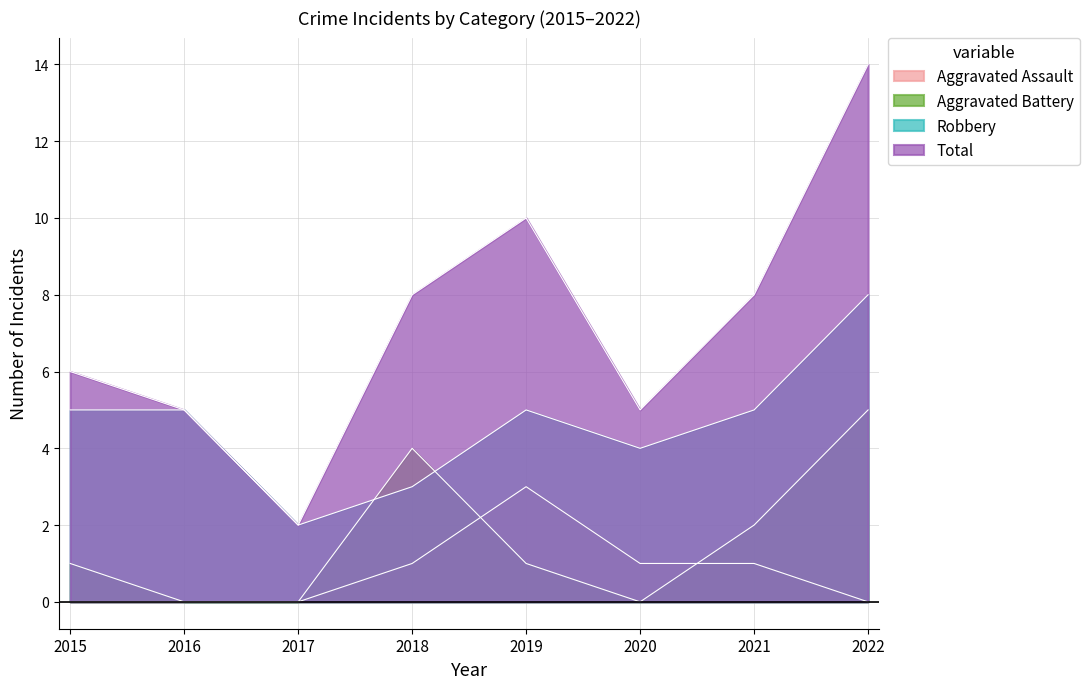

At which category does Total reach its first local peak?

2019